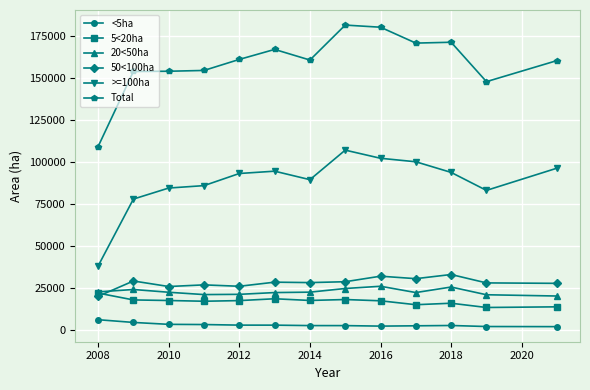

What is the average value of the >=100ha series?

88224.9